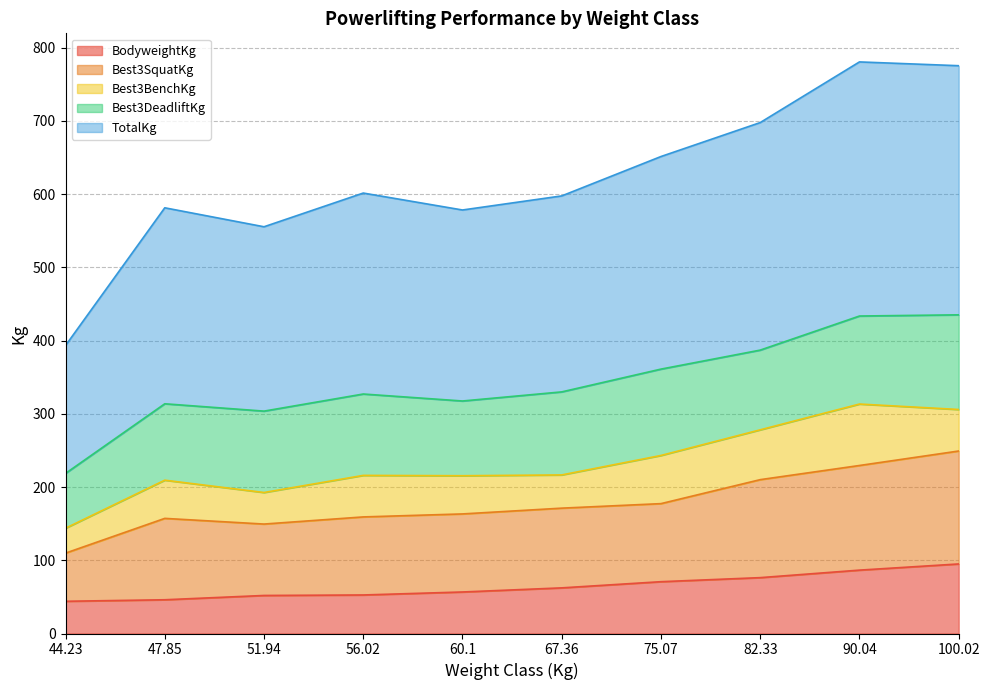

What is the maximum value for BodyweightKg?

95.0